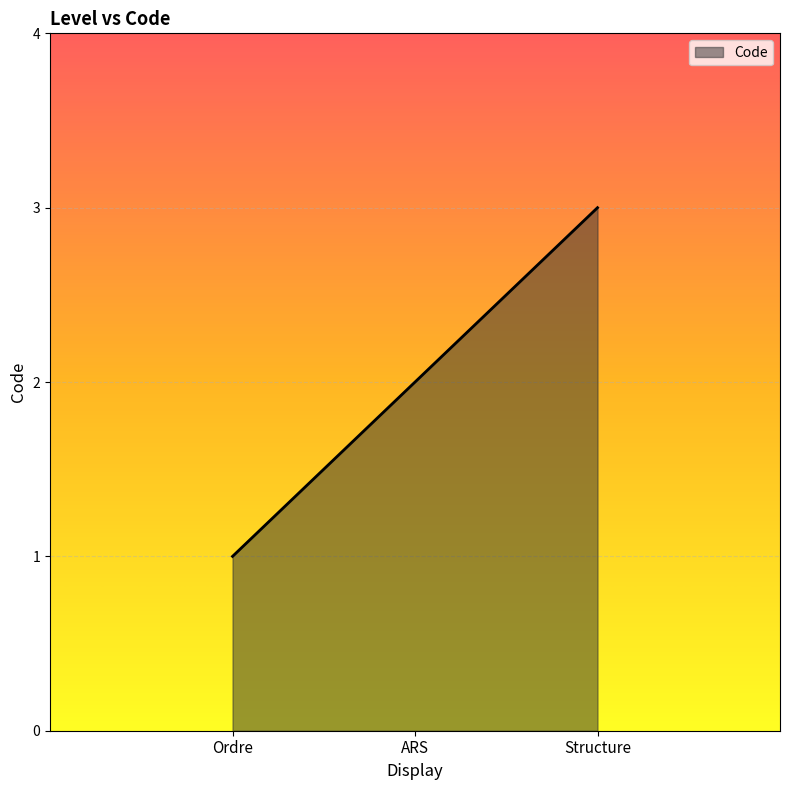

How many lines are shown in the chart?

1